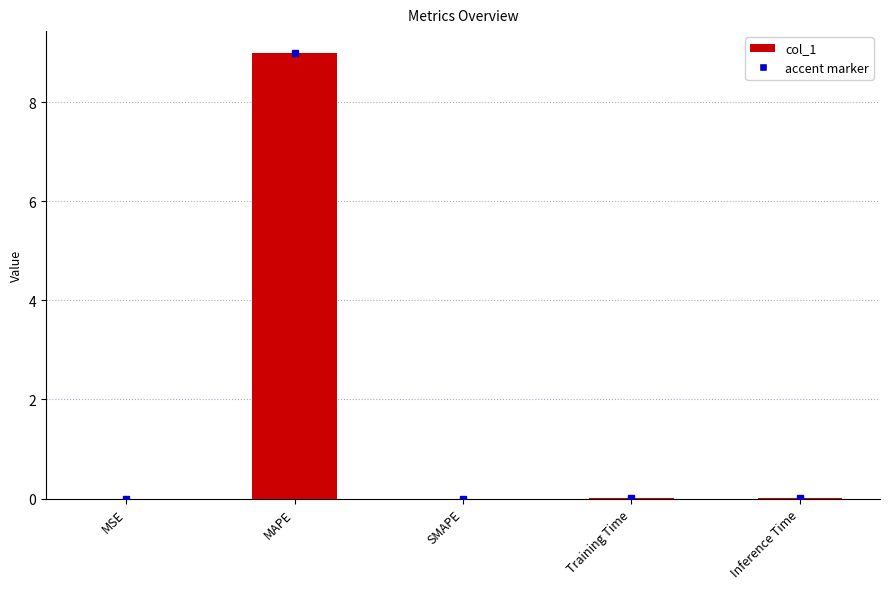

What is the difference between the values at MSE and MAPE?

9.0